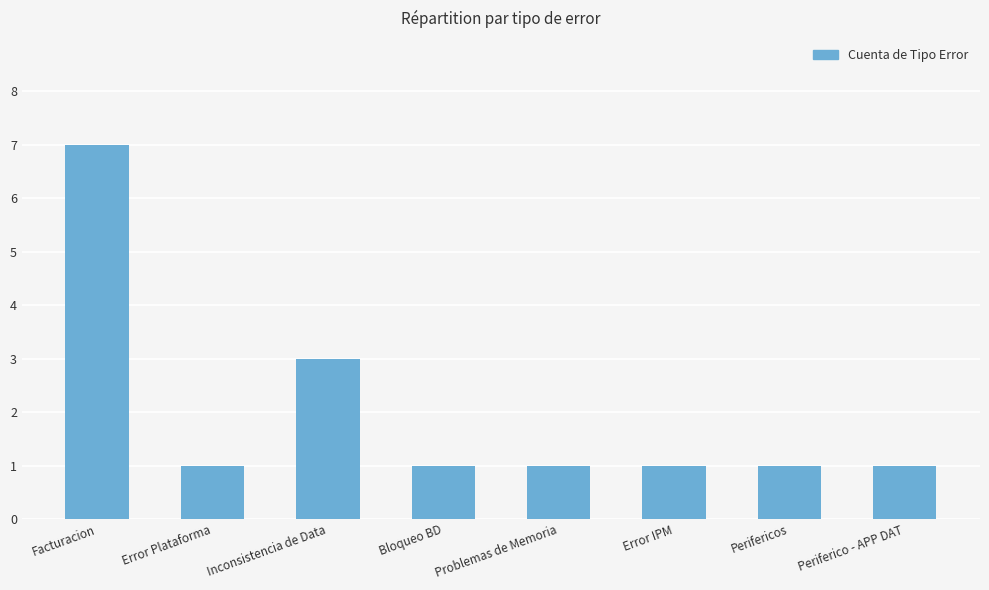

Does the chart contain stacked bars?

No